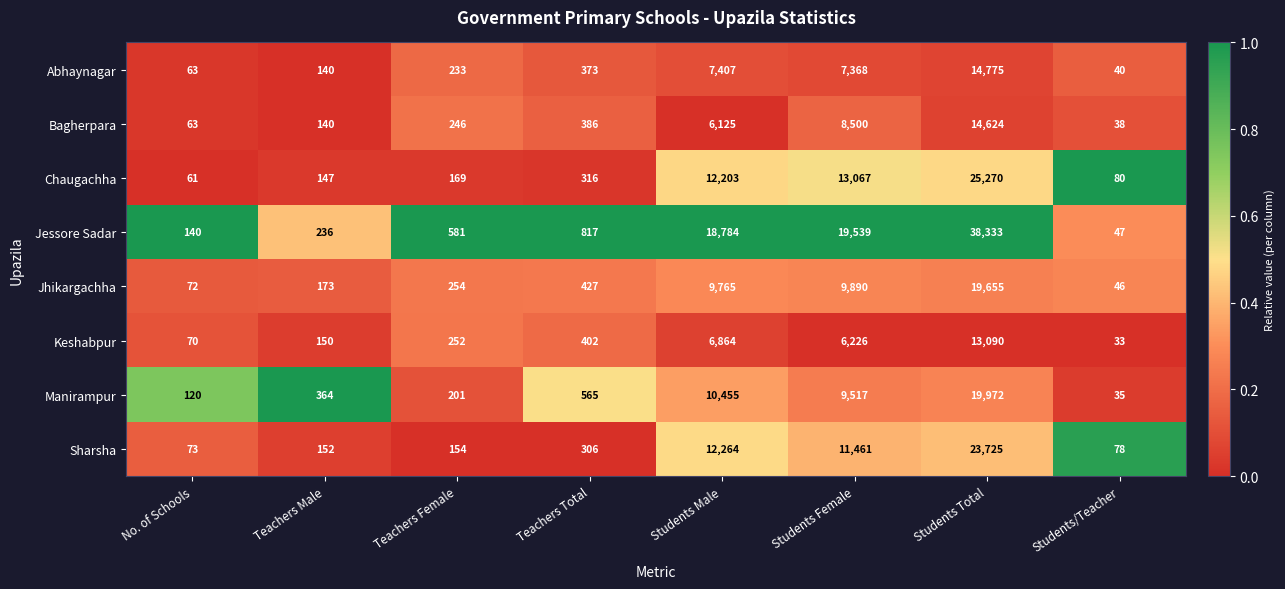

What value does the Manirampur series have at Teachers Female?

201